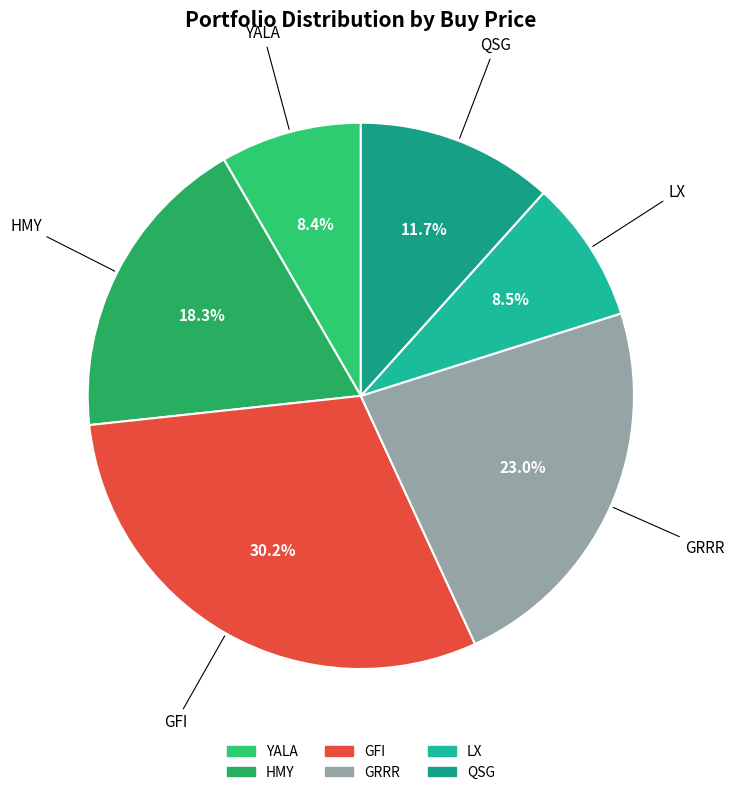

Is the sum of QSG and GRRR greater than half?

No